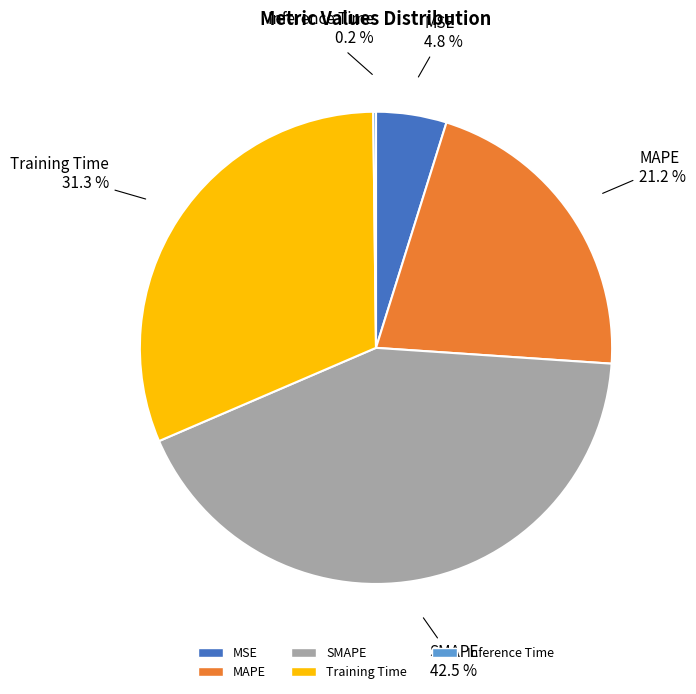

What percentage is the MAPE slice, to the nearest percent?

21%